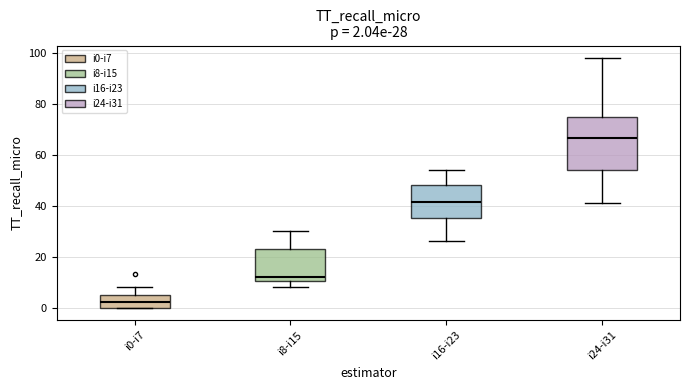

Which box is the tallest, from its lower edge to its upper edge?

i24-i31